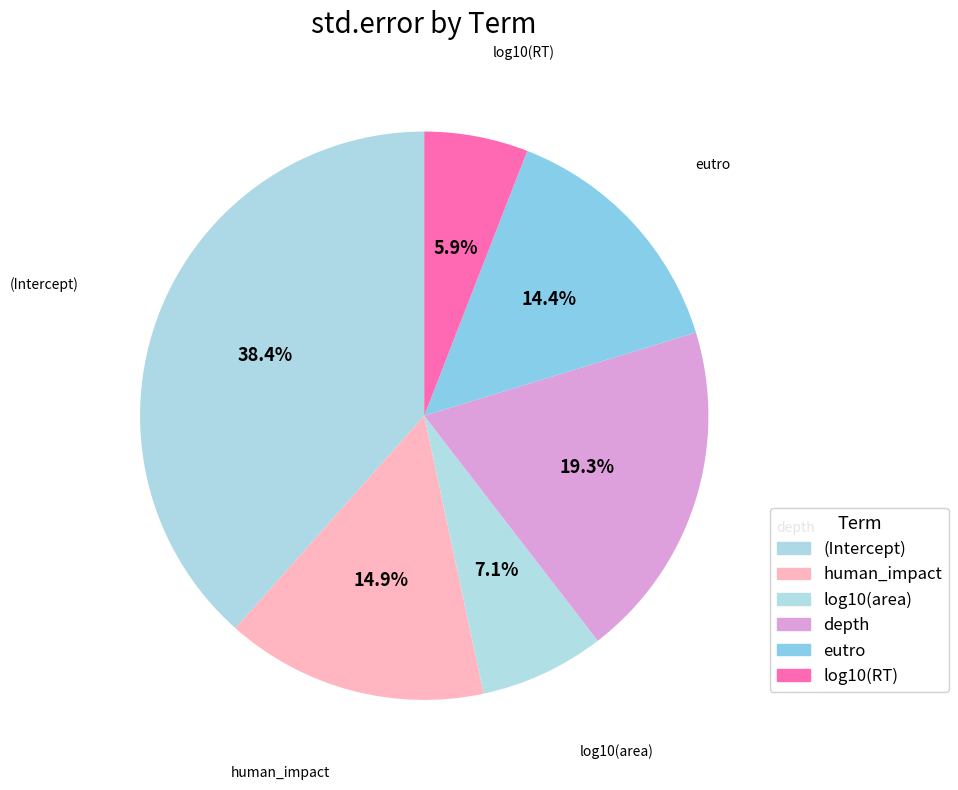

How many segments does this pie chart have?

6